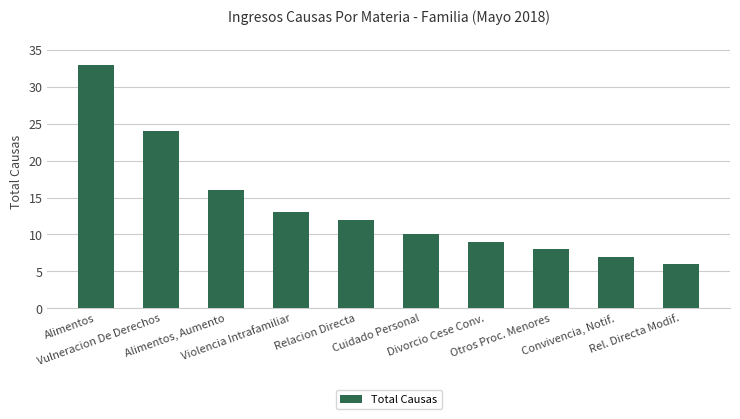

What is the change in value from Vulneracion De Derechos to Convivencia, Notif.?

-17